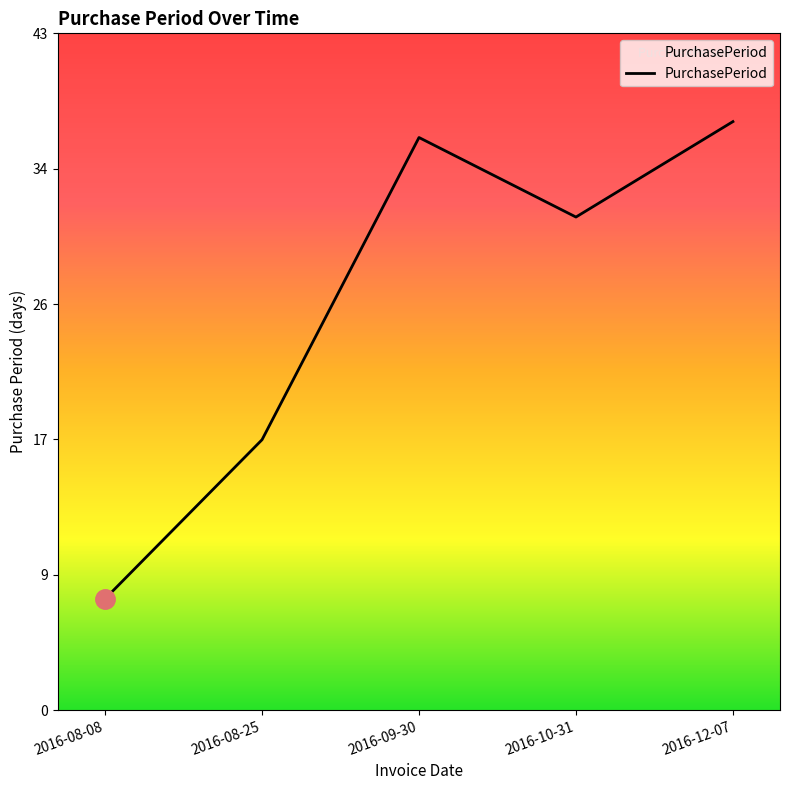

At which label does the data first exceed 31?

2016-09-30